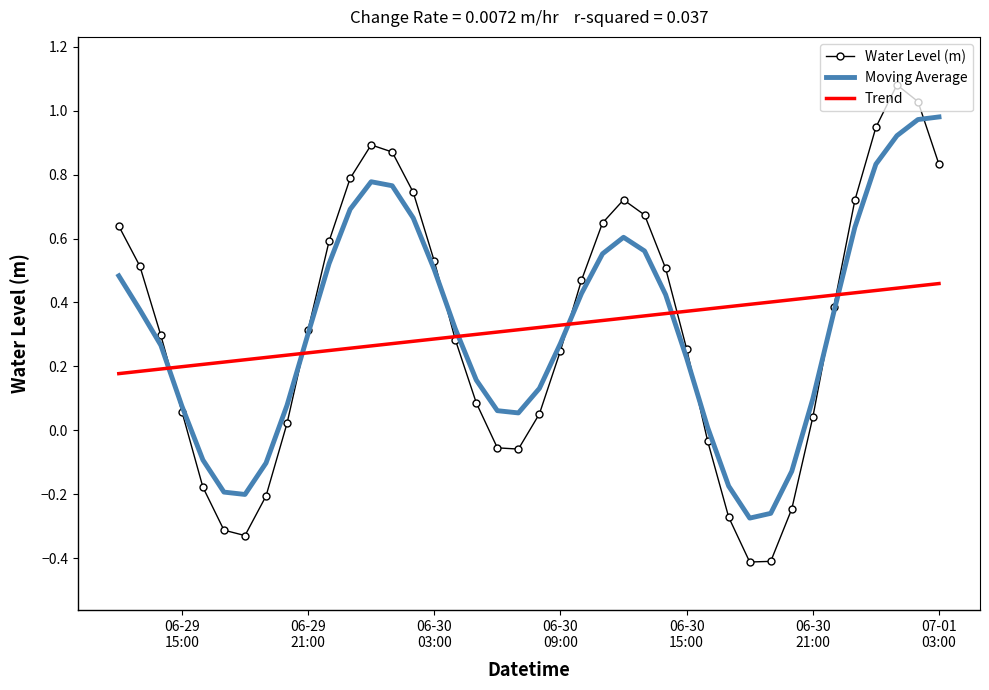

Which series has the largest range (max minus min)?

Water Level (m)